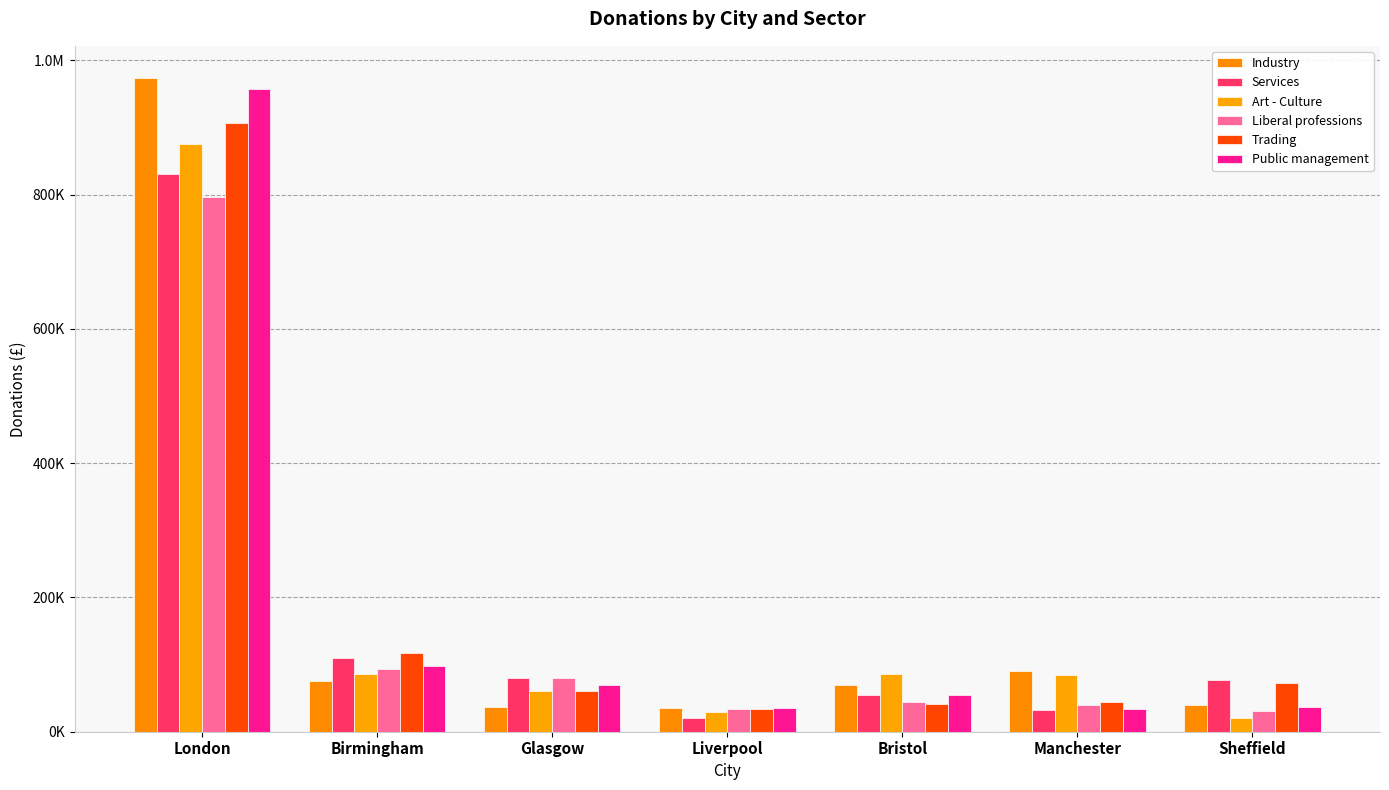

Reading left to right, extract all data points from this chart.

Industry: 973150	75570	36170	34660	69320	90020	40050
Services: 831330	110540	79500	19790	55270	32150	77360
Art - Culture: 875750	85910	60000	28760	86330	85080	20790
Liberal professions: 796020	93620	80760	33400	44750	39920	30150
Trading: 906680	116820	60540	34100	40830	44760	72460
Public management: 957390	98530	70290	35220	54960	33710	37520